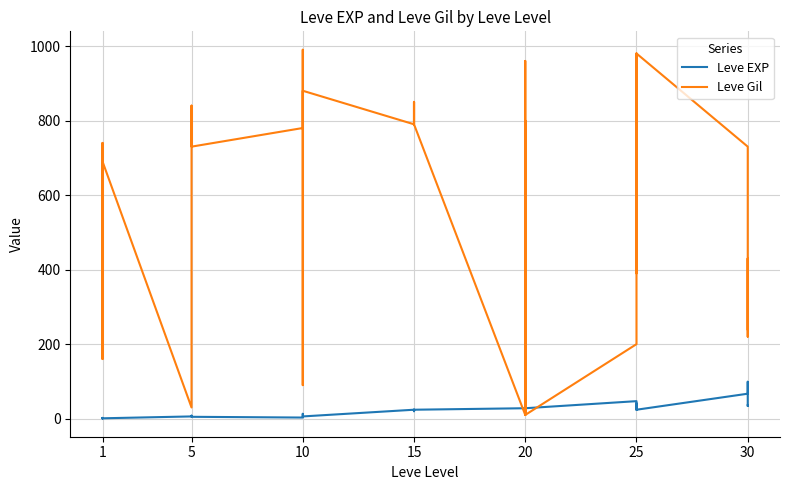

Count the number of categories in the chart.

40